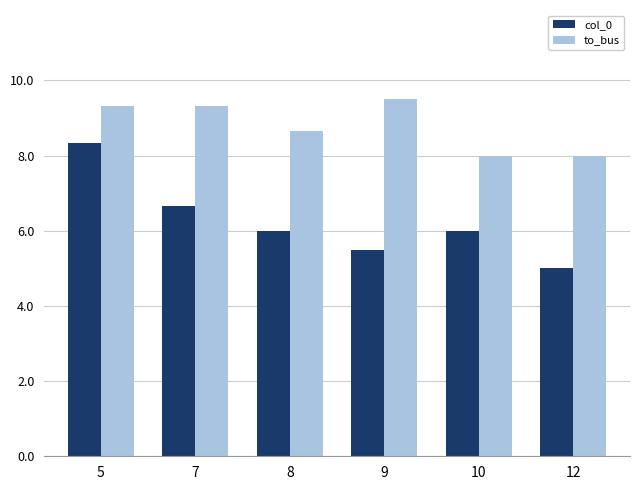

How many groups of bars are there?

6